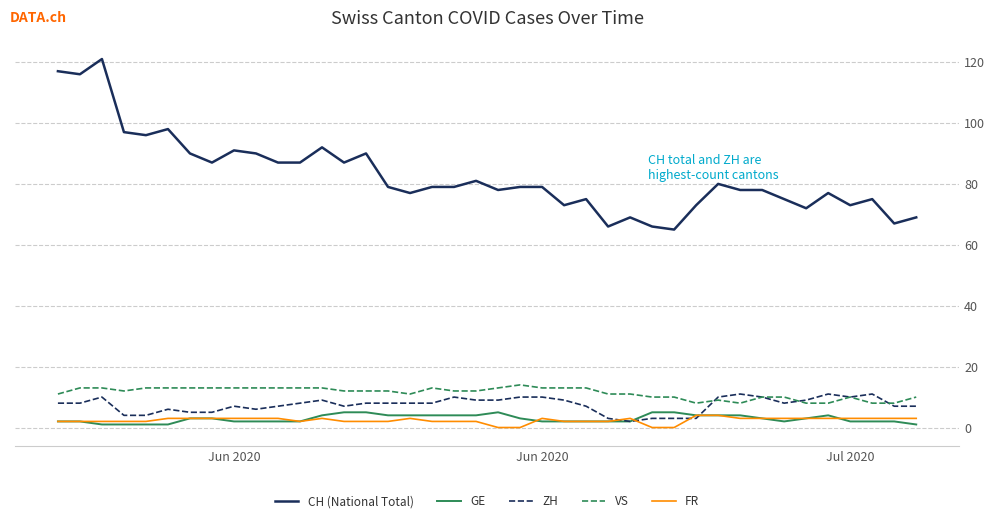

Which series has the largest total across all categories?

CH (National Total)